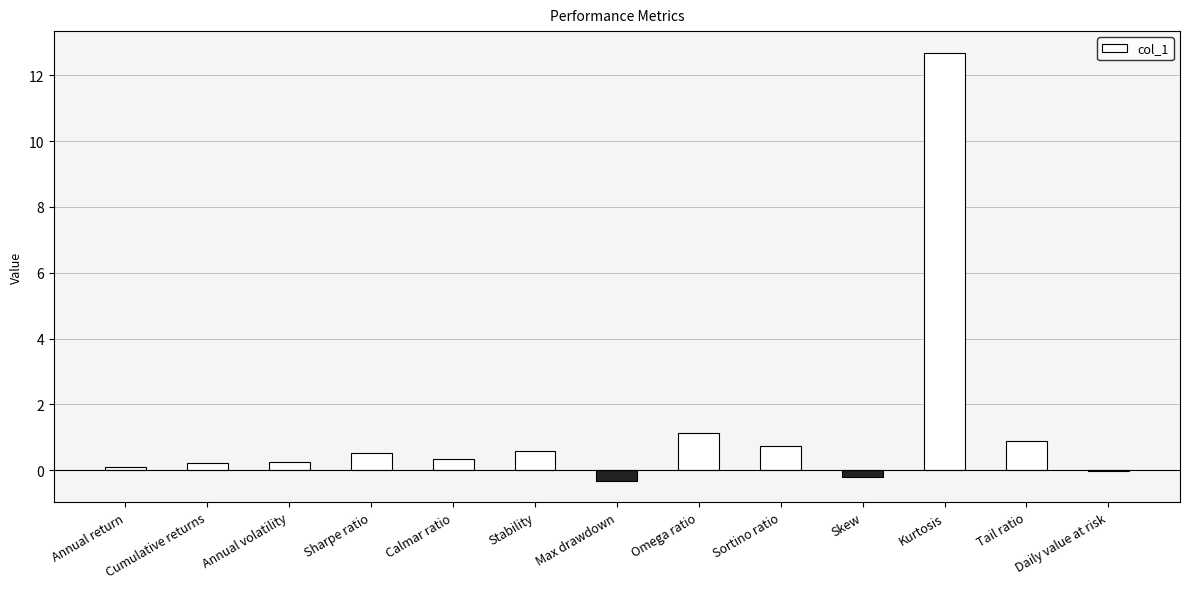

What is the maximum value shown in the chart?

12.7